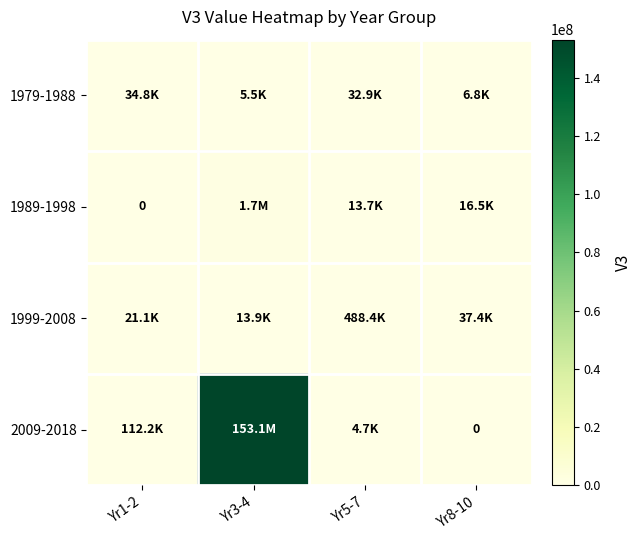

How many distinct data groups are displayed?

4